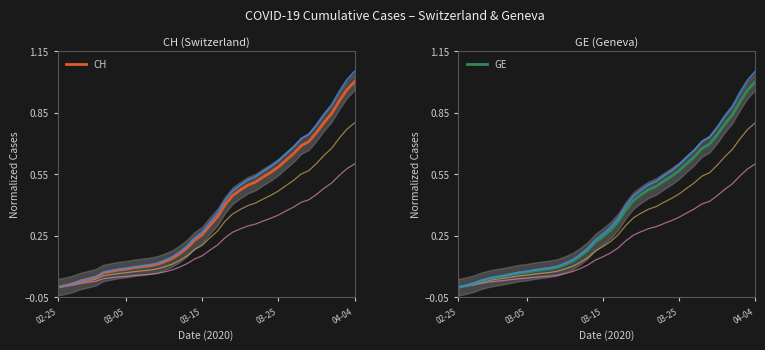

True or false: CH has a value of 0.1 at 18.

False